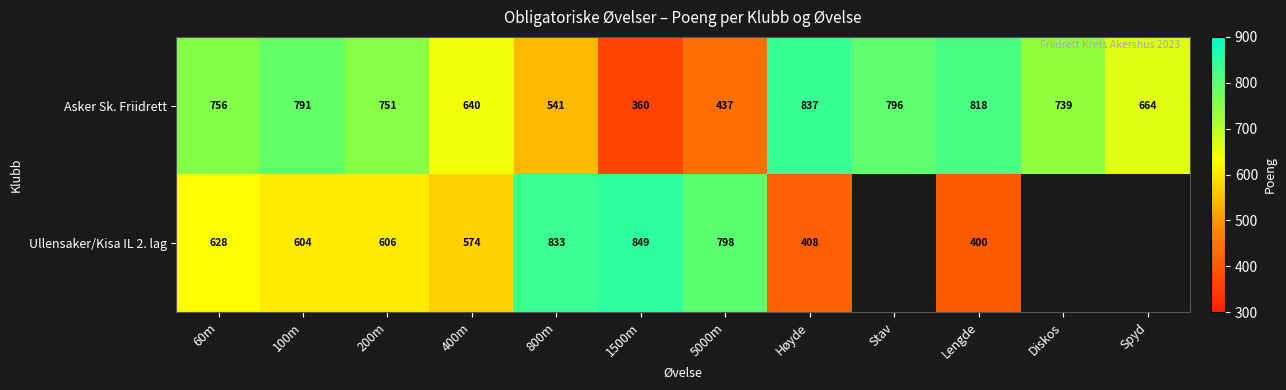

At which category is the sum across all series the highest?

100m